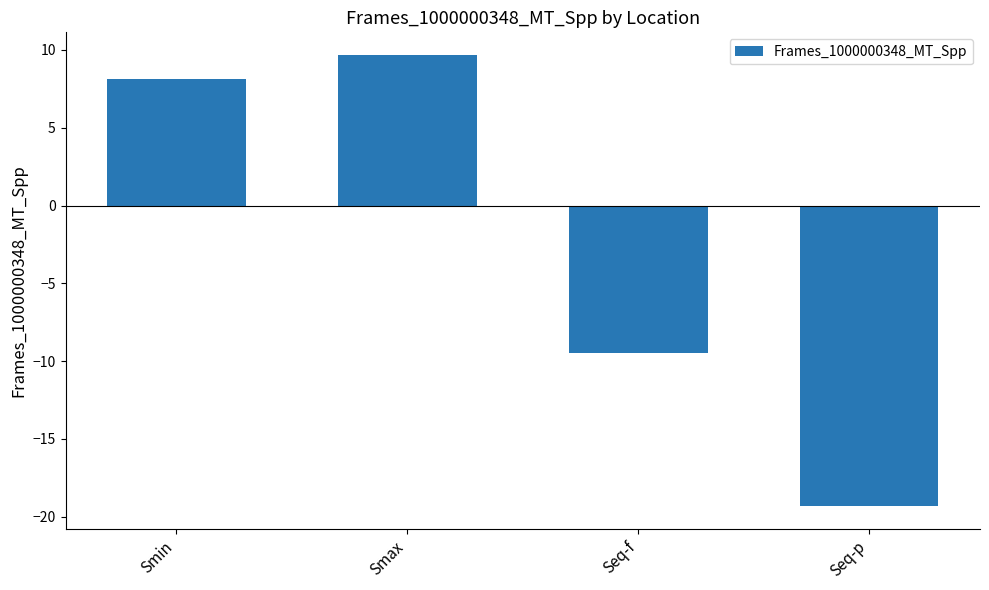

Are the bars horizontal?

No